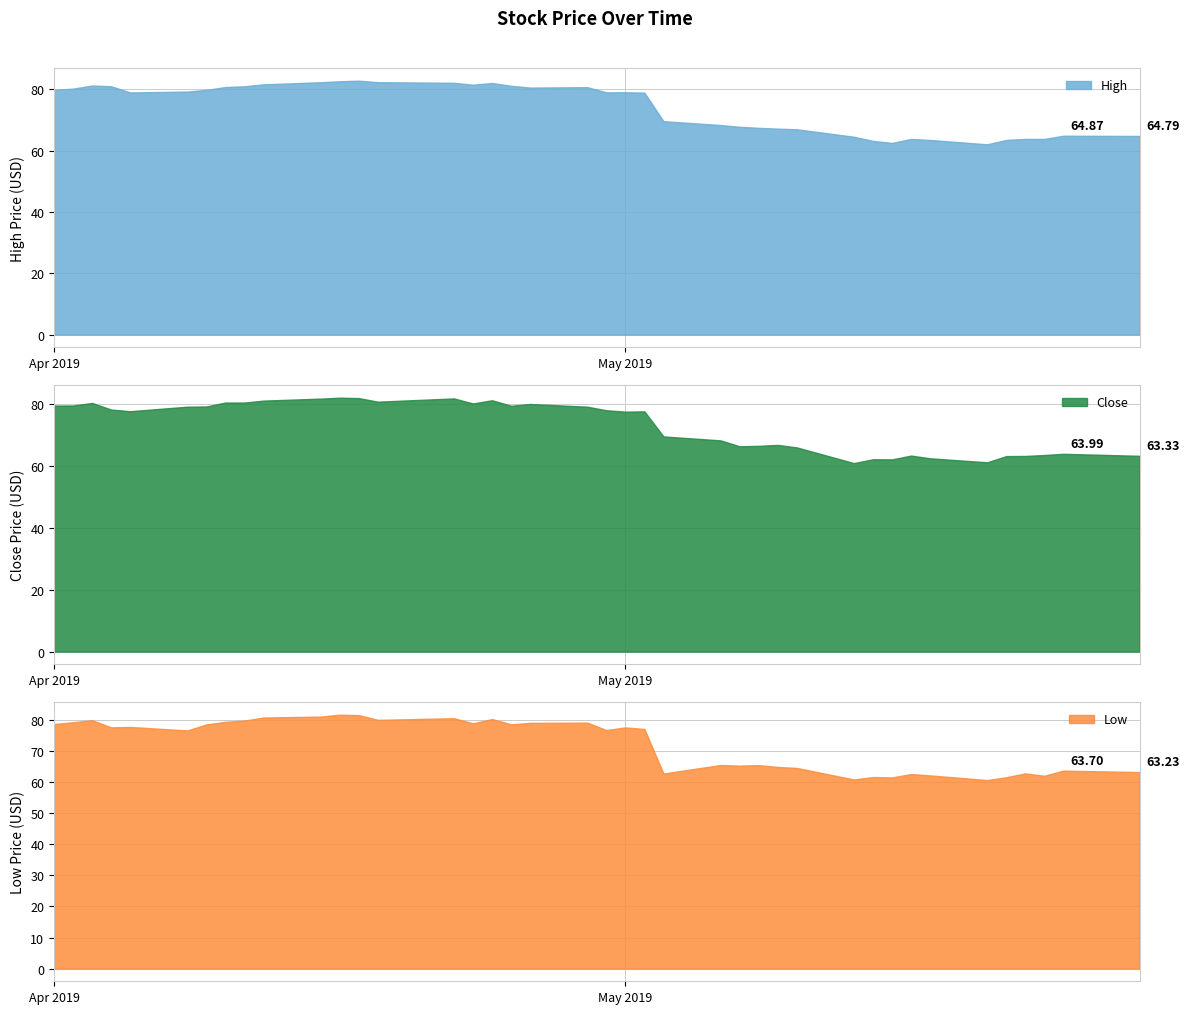

What are all the series names shown in the legend?

High, Close, Low